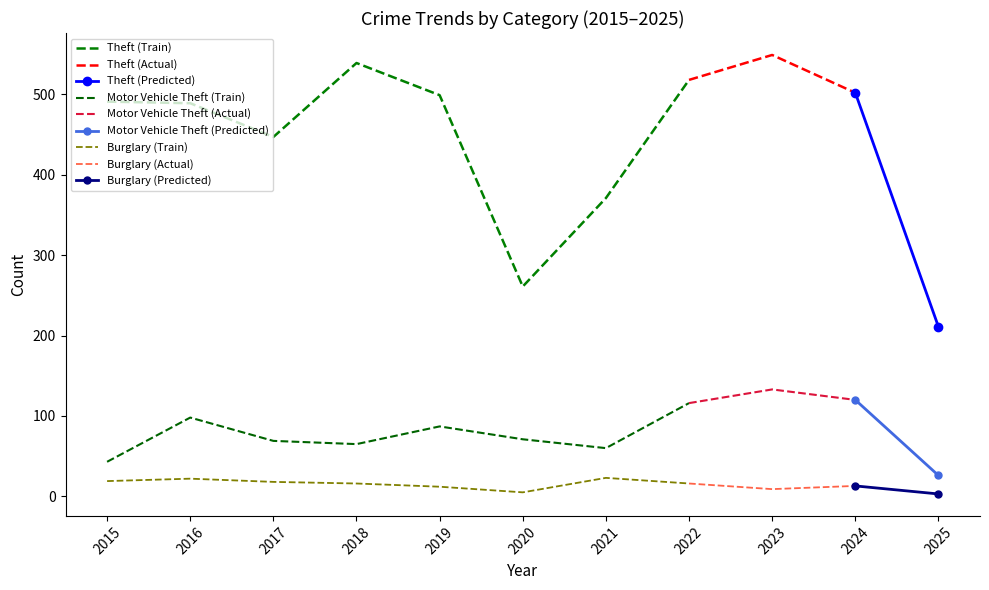

Reading right to left, list all the values displayed in this chart.

Theft: 2025=211	2024=502	2023=549	2022=518	2021=371	2020=261	2019=499	2018=539	2017=447	2016=489	2015=491
Motor Vehicle Theft: 2025=26	2024=120	2023=133	2022=116	2021=60	2020=71	2019=87	2018=65	2017=69	2016=98	2015=43
Burglary: 2025=3	2024=13	2023=9	2022=16	2021=23	2020=5	2019=12	2018=16	2017=18	2016=22	2015=19